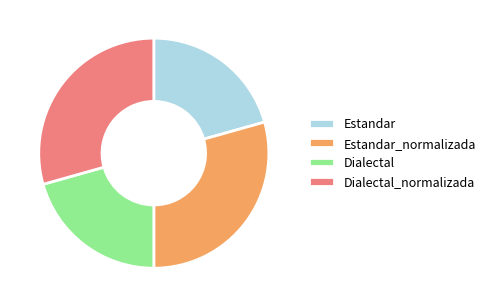

Is it true that Estandar_normalizada is 36% of the pie?

False